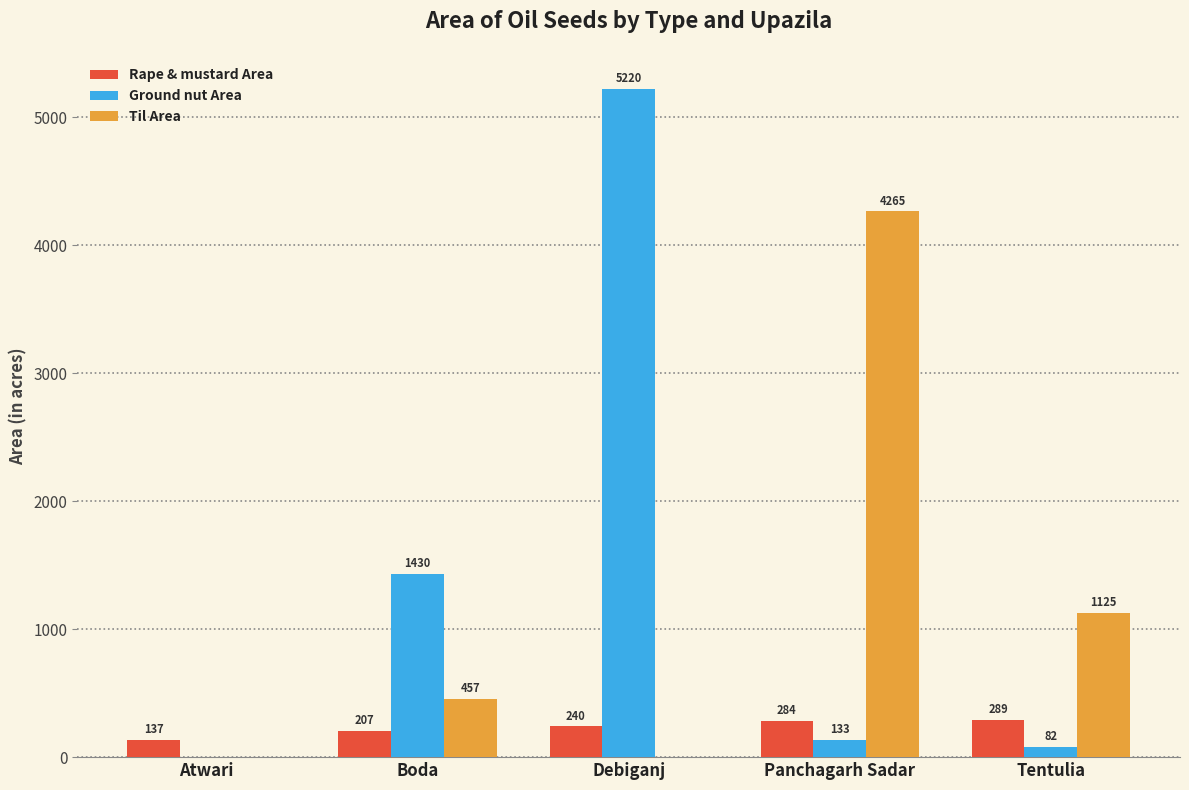

Reading left to right, what are all the values shown in this chart?

Rape & mustard Area: 137	207	240	284	289
Ground nut Area: 0	1430	5220	133	82
Til Area: 0	457	0	4265	1125